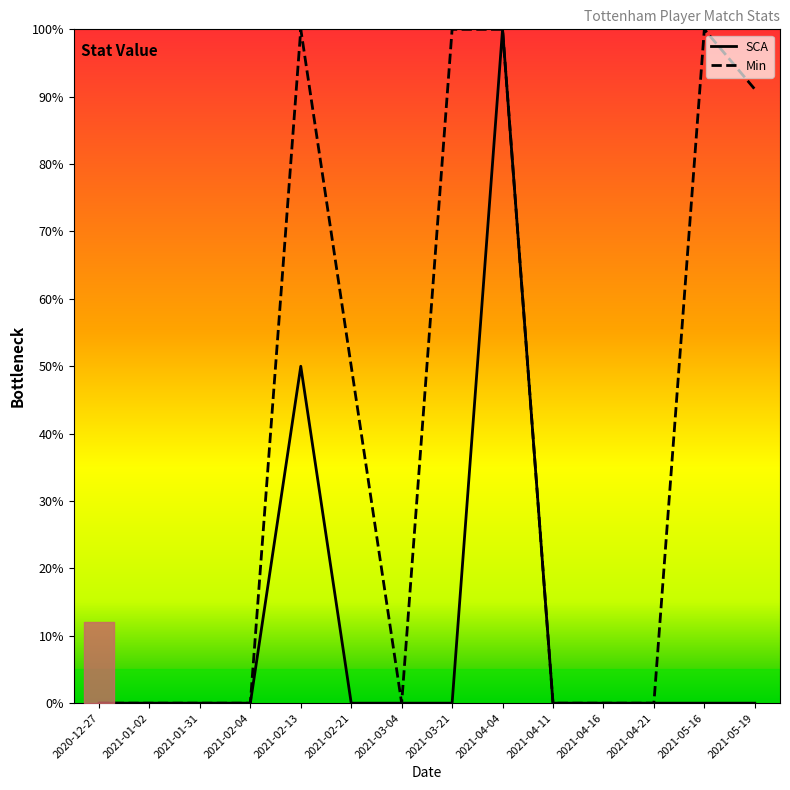

What are all the series names shown in the legend?

SCA, Min